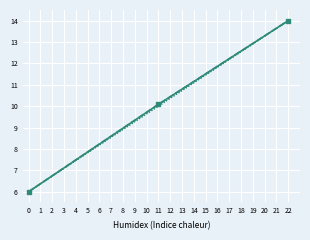

At which category does the chart reach its peak across all series?

22